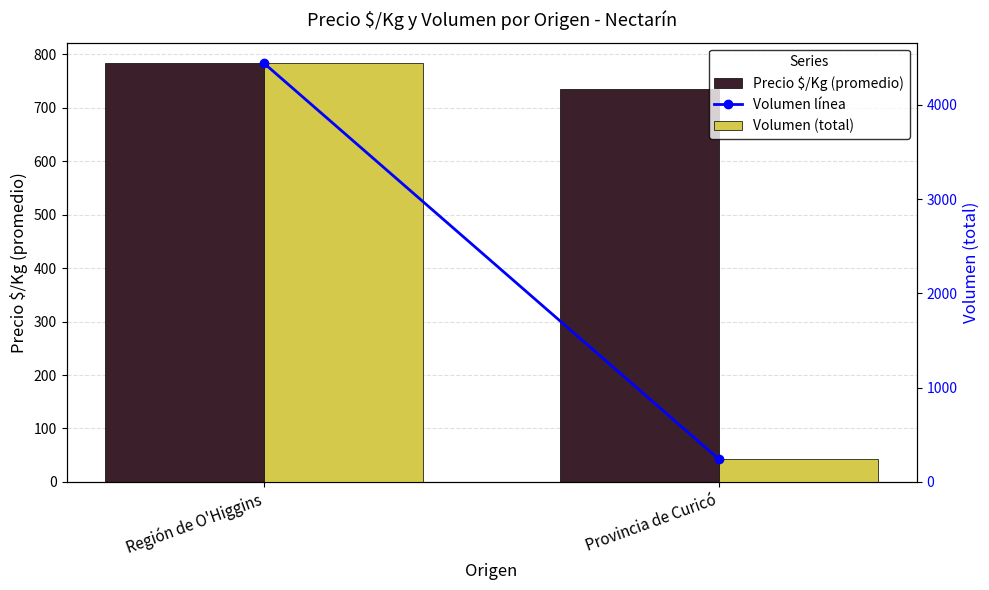

How many values in the Precio $/Kg (promedio) series exceed 783?

1